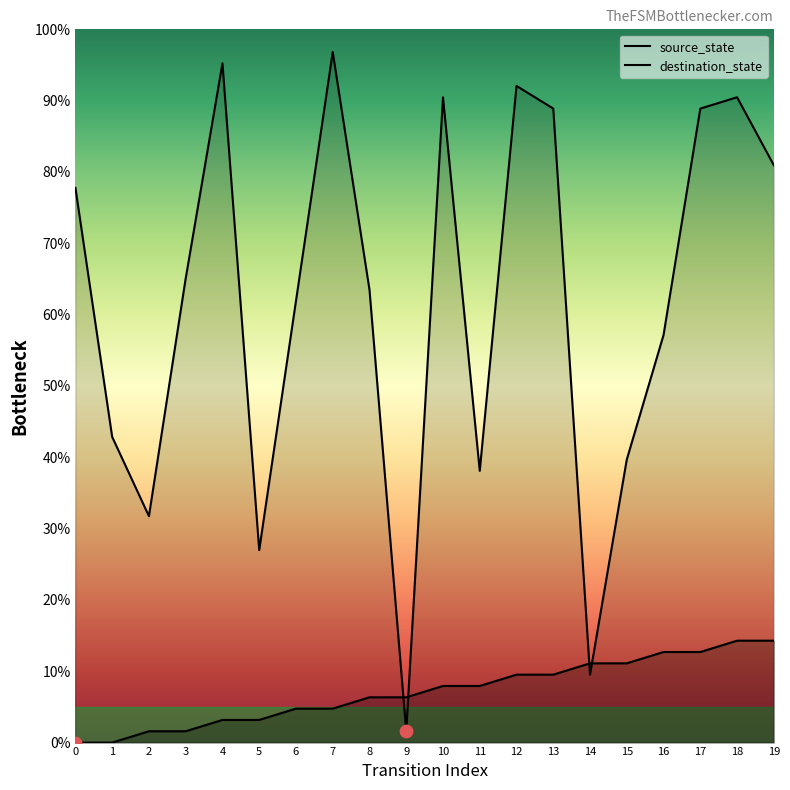

Which series has the largest total across all categories?

destination_state